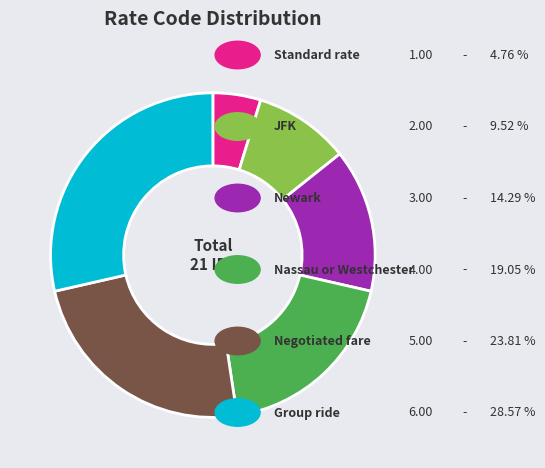

Is there a majority slice in this chart?

No